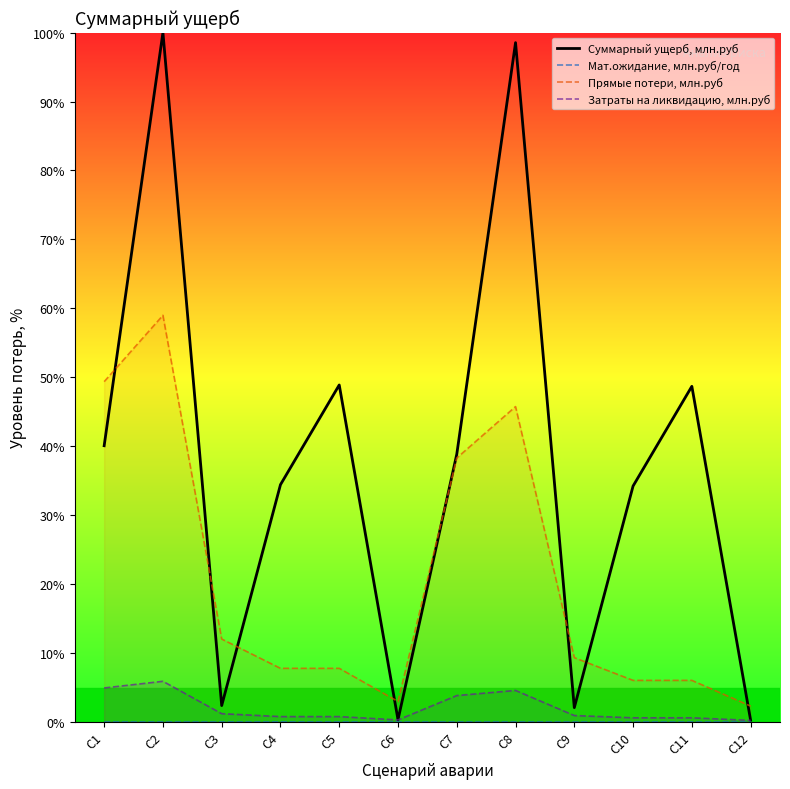

Reading left to right, what are all the values shown in this chart?

Суммарный ущерб, млн.руб: С1=40.1	С2=100.0	С3=2.4	С4=34.4	С5=48.9	С6=0.3	С7=38.8	С8=98.5	С9=2.1	С10=34.2	С11=48.7	С12=0.3
Мат.ожидание, млн.руб/год: С1=0.0	С2=0.0	С3=0.0	С4=0.0	С5=0.0	С6=0.0	С7=0.0	С8=0.0	С9=0.0	С10=0.0	С11=0.0	С12=0.0
Прямые потери, млн.руб: С1=49.4	С2=59.0	С3=12.0	С4=7.8	С5=7.8	С6=3.0	С7=38.3	С8=45.7	С9=9.3	С10=6.0	С11=6.0	С12=2.3
Затраты на ликвидацию, млн.руб: С1=4.9	С2=5.9	С3=1.2	С4=0.8	С5=0.8	С6=0.3	С7=3.8	С8=4.6	С9=0.9	С10=0.6	С11=0.6	С12=0.2